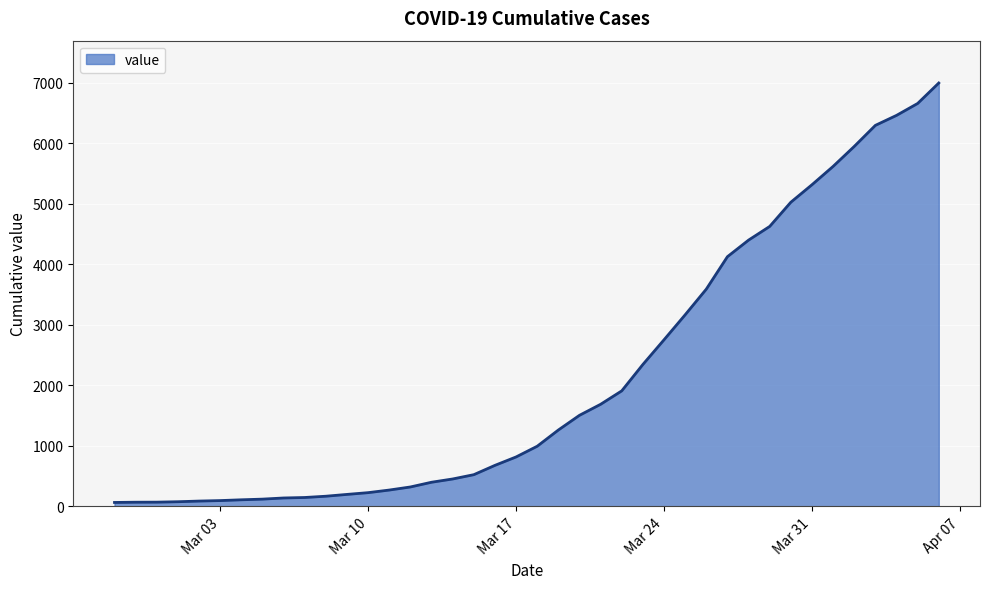

What is the difference between the maximum and minimum values?

6931